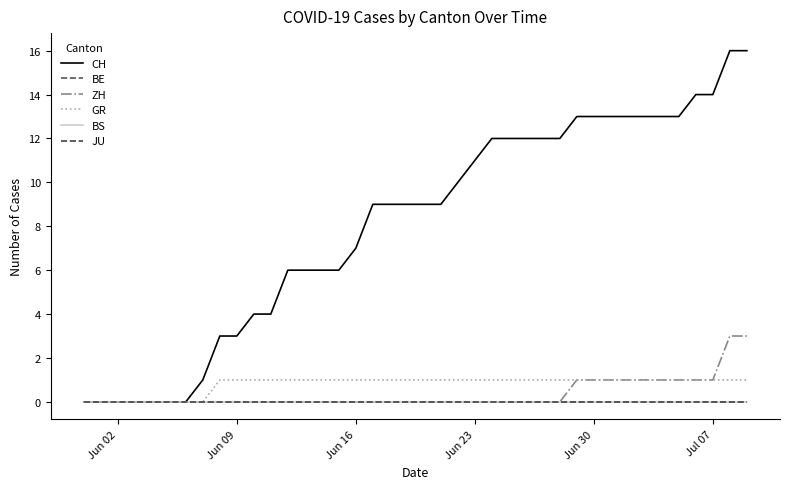

Does the chart have visible grid lines?

No